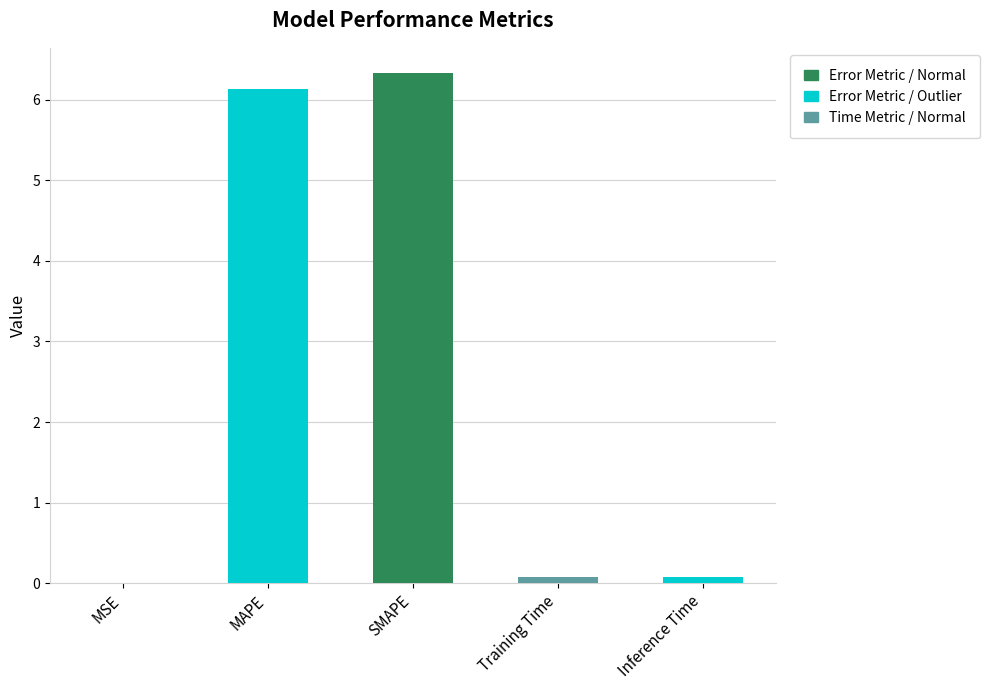

Reading right to left, extract all data points from this chart.

Inference Time=0.1	Training Time=0.1	SMAPE=6.3	MAPE=6.1	MSE=0.0